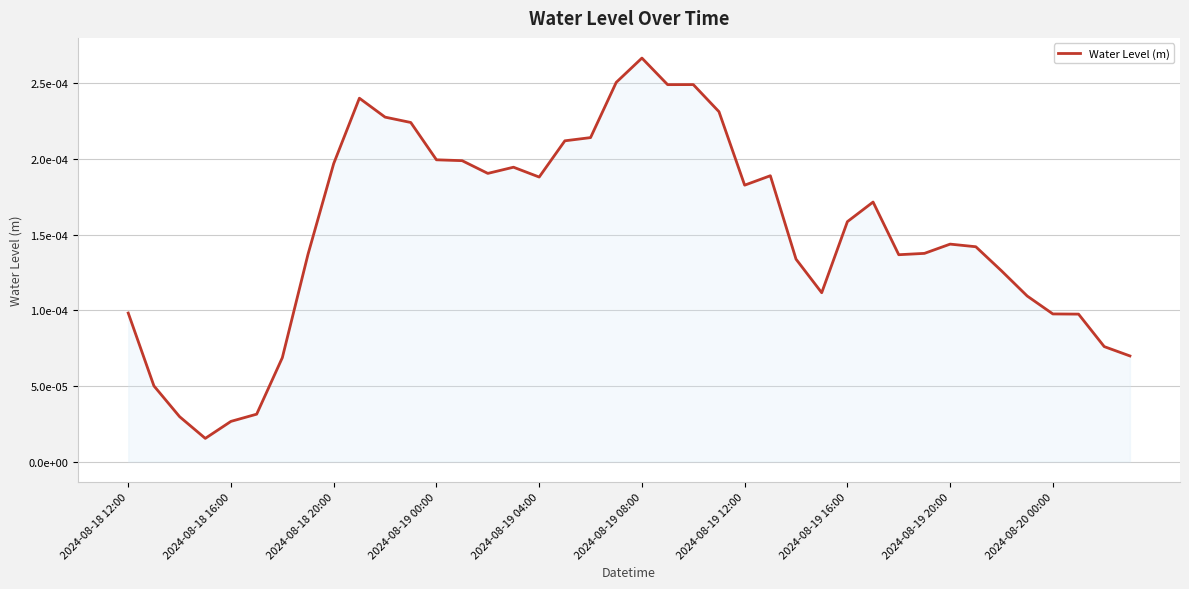

Does the chart have visible grid lines?

Yes